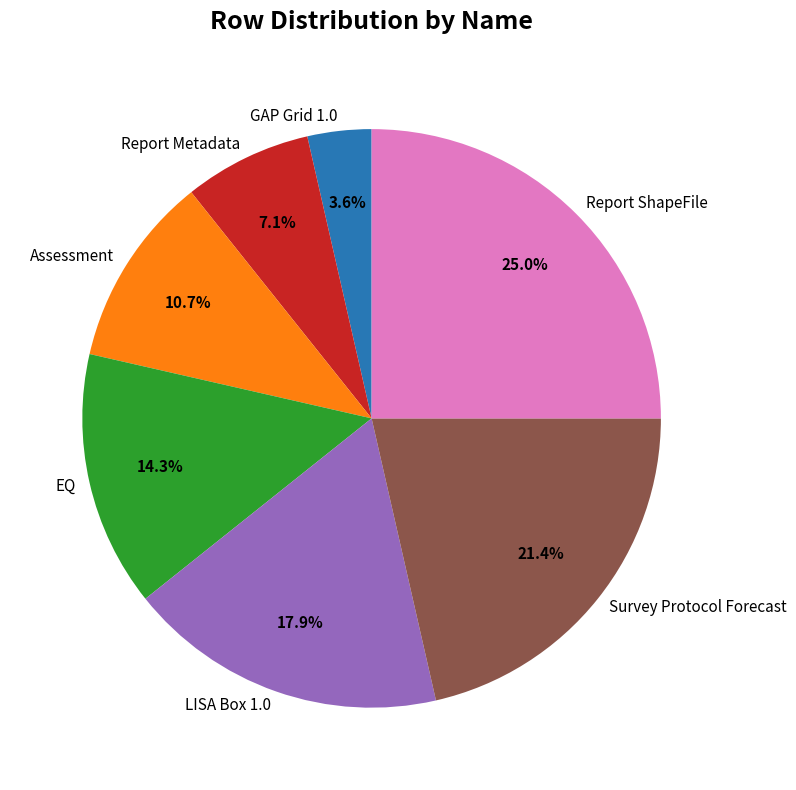

The Report ShapeFile slice represents 25% of the pie. True or false?

True